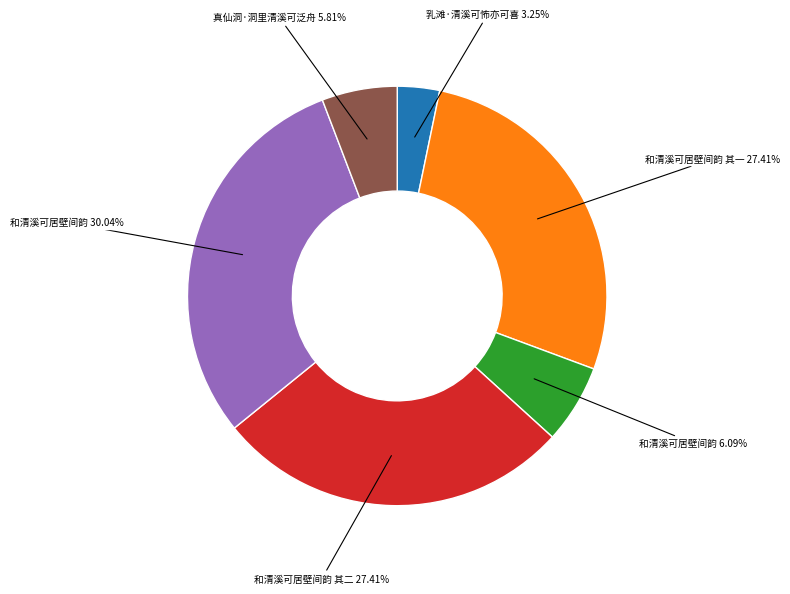

Is there any slice that represents more than half of the pie?

No